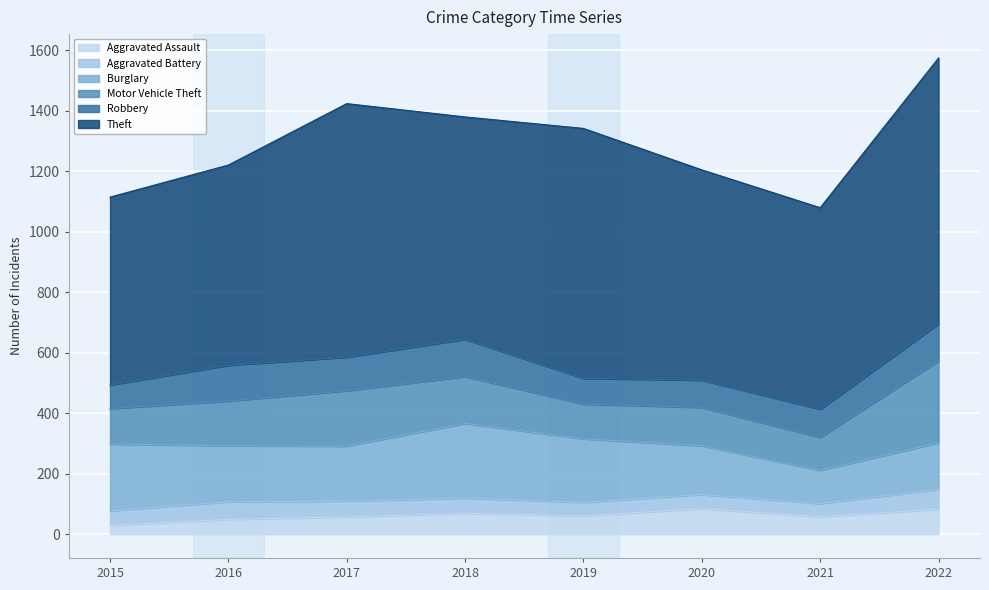

What are all the series names shown in the legend?

Aggravated Assault, Aggravated Battery, Burglary, Motor Vehicle Theft, Robbery, Theft